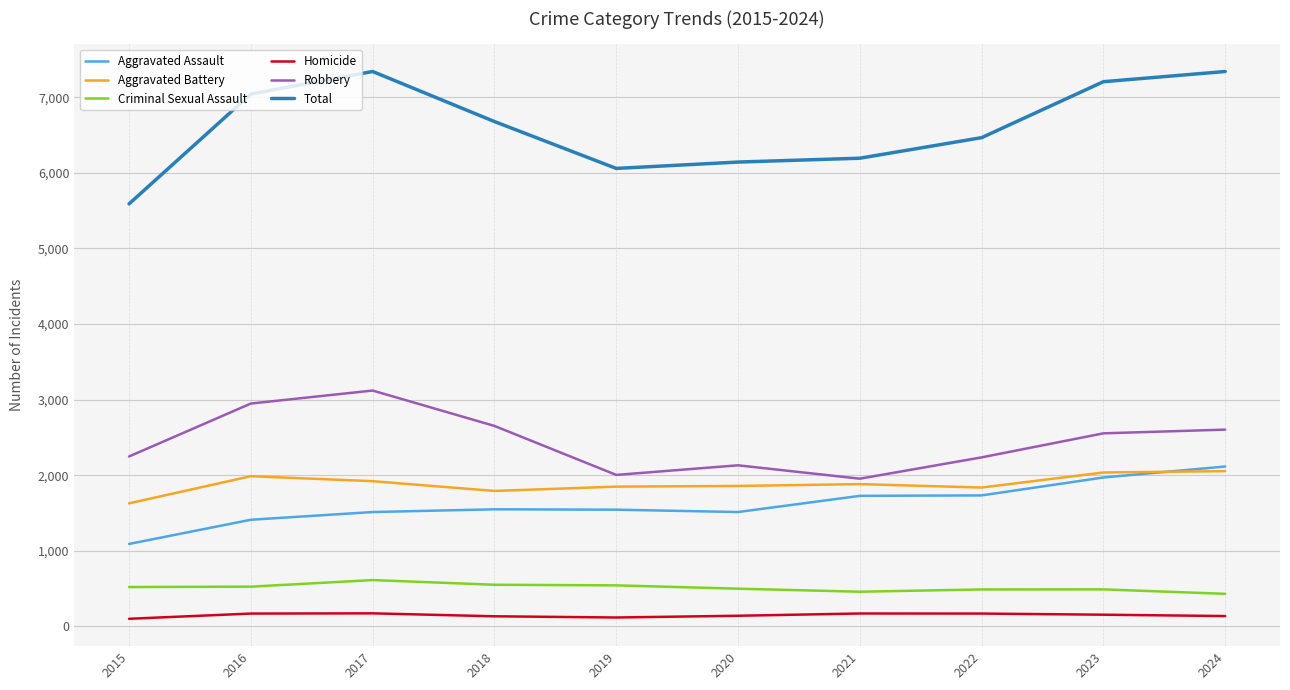

At 2016, list the series in order from smallest to largest.

Homicide, Criminal Sexual Assault, Aggravated Assault, Aggravated Battery, Robbery, Total